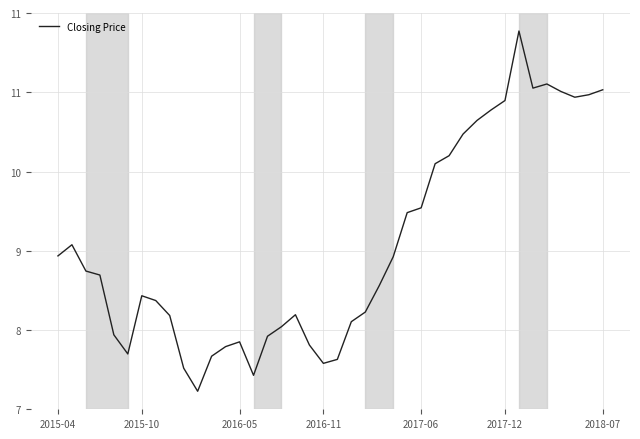

What is the average value?

8.8